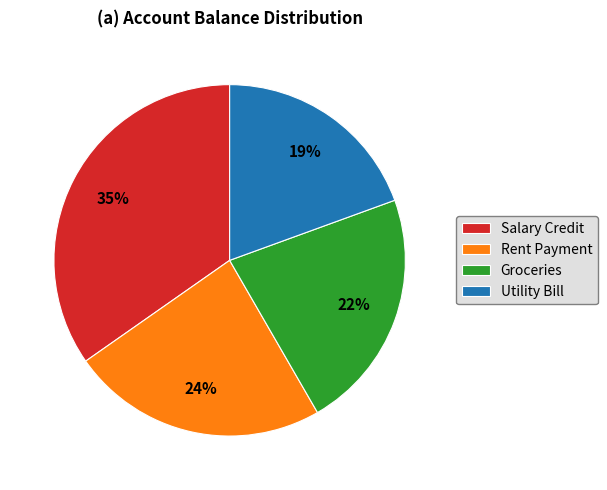

Is it true that Utility Bill is 5% of the pie?

False